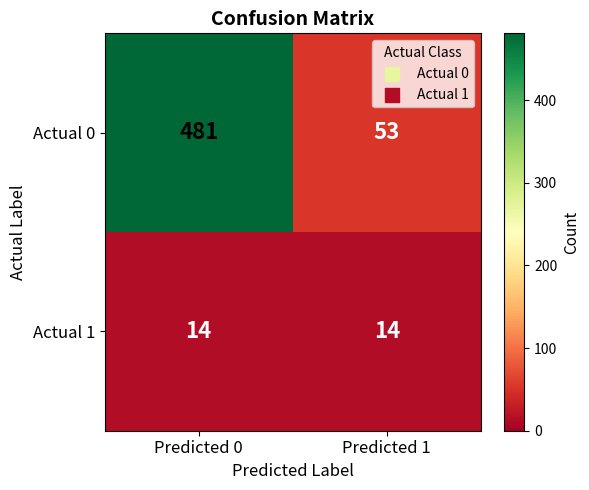

The value of Actual 1 at Predicted 0 is 14. True or false?

True